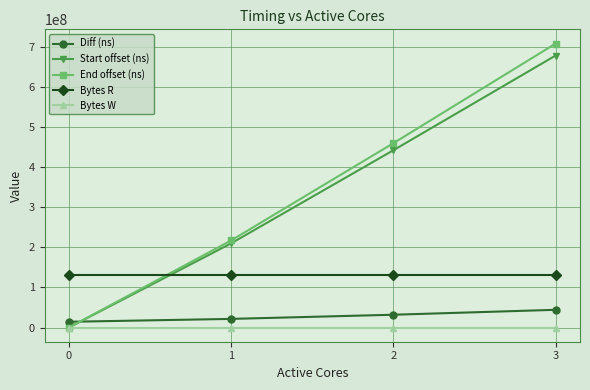

What are all the series names shown in the legend?

Diff (ns), Start offset (ns), End offset (ns), Bytes R, Bytes W